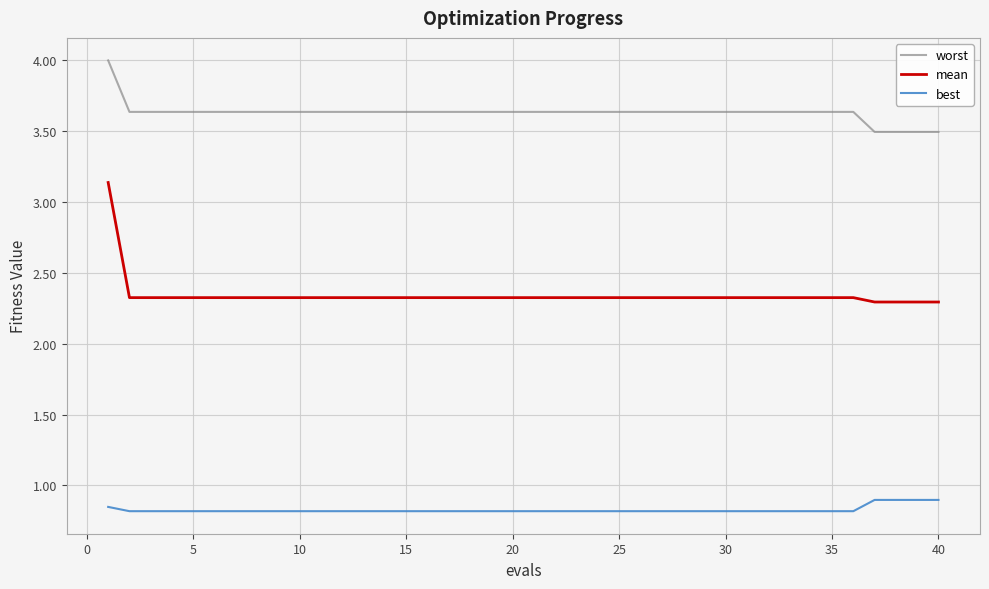

Which series has the widest spread of values?

mean